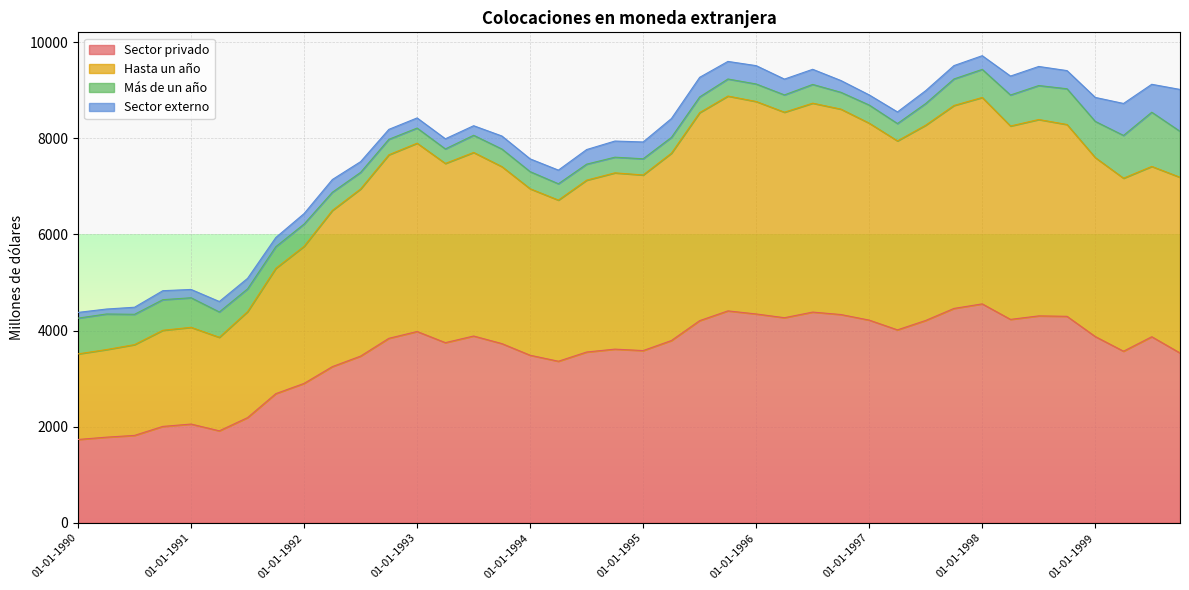

What is the minimum value for Sector privado?

1734